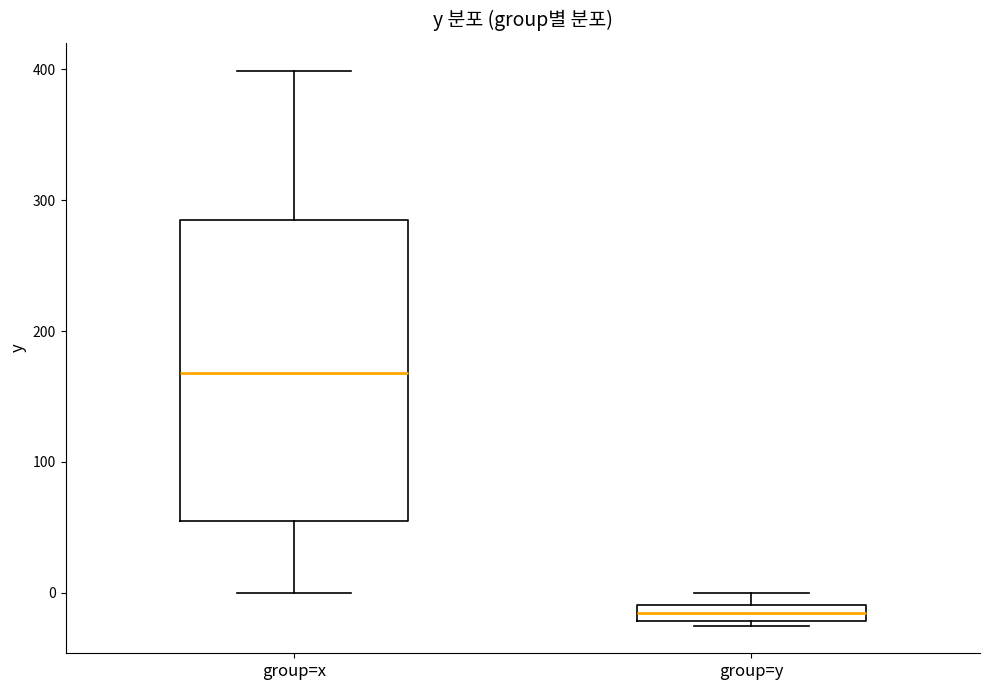

Which box's median line is the highest?

group=x